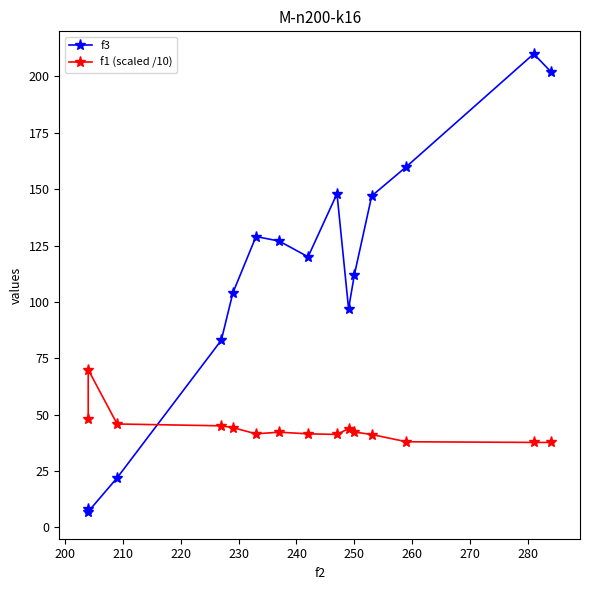

How many distinct data groups are displayed?

2